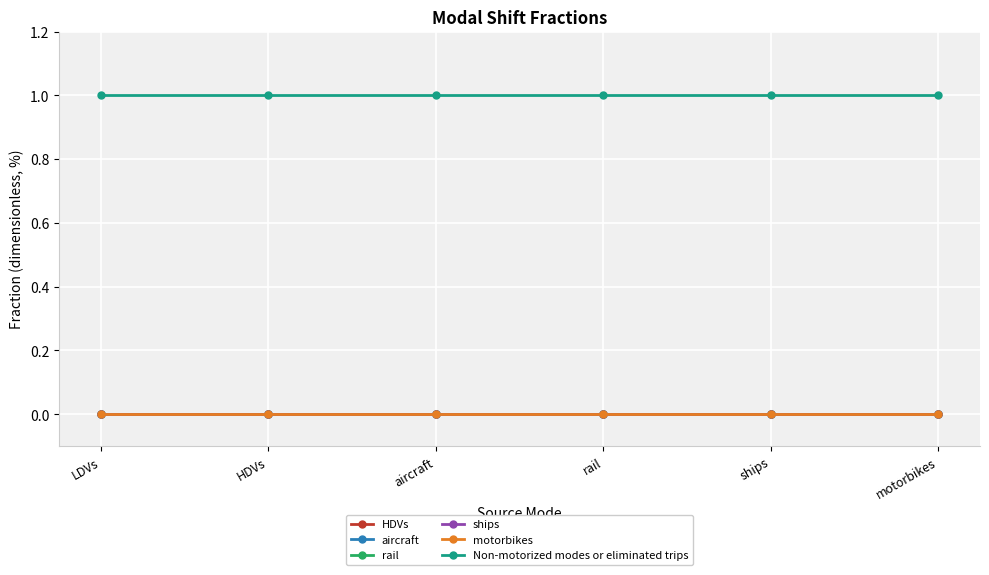

What is the total value across all series at LDVs?

1